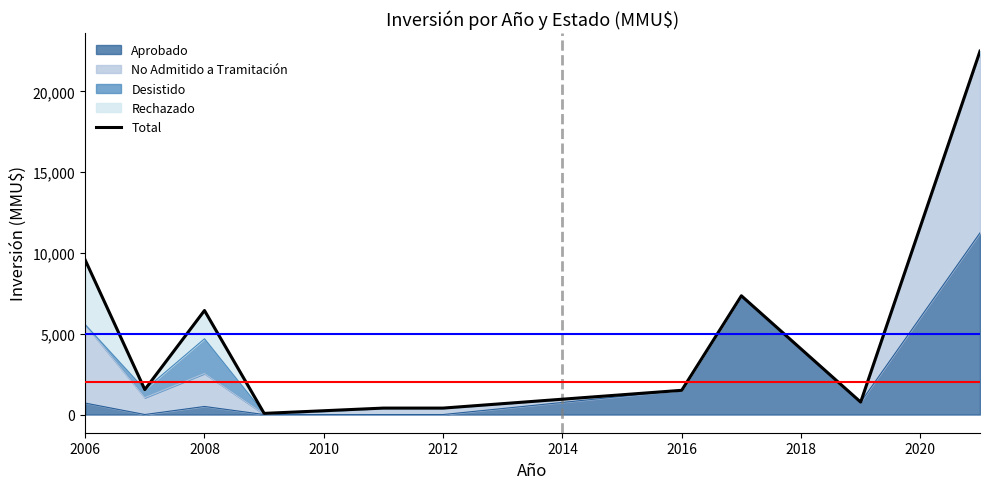

What is the change in value from 2006 to 2014?

-9168